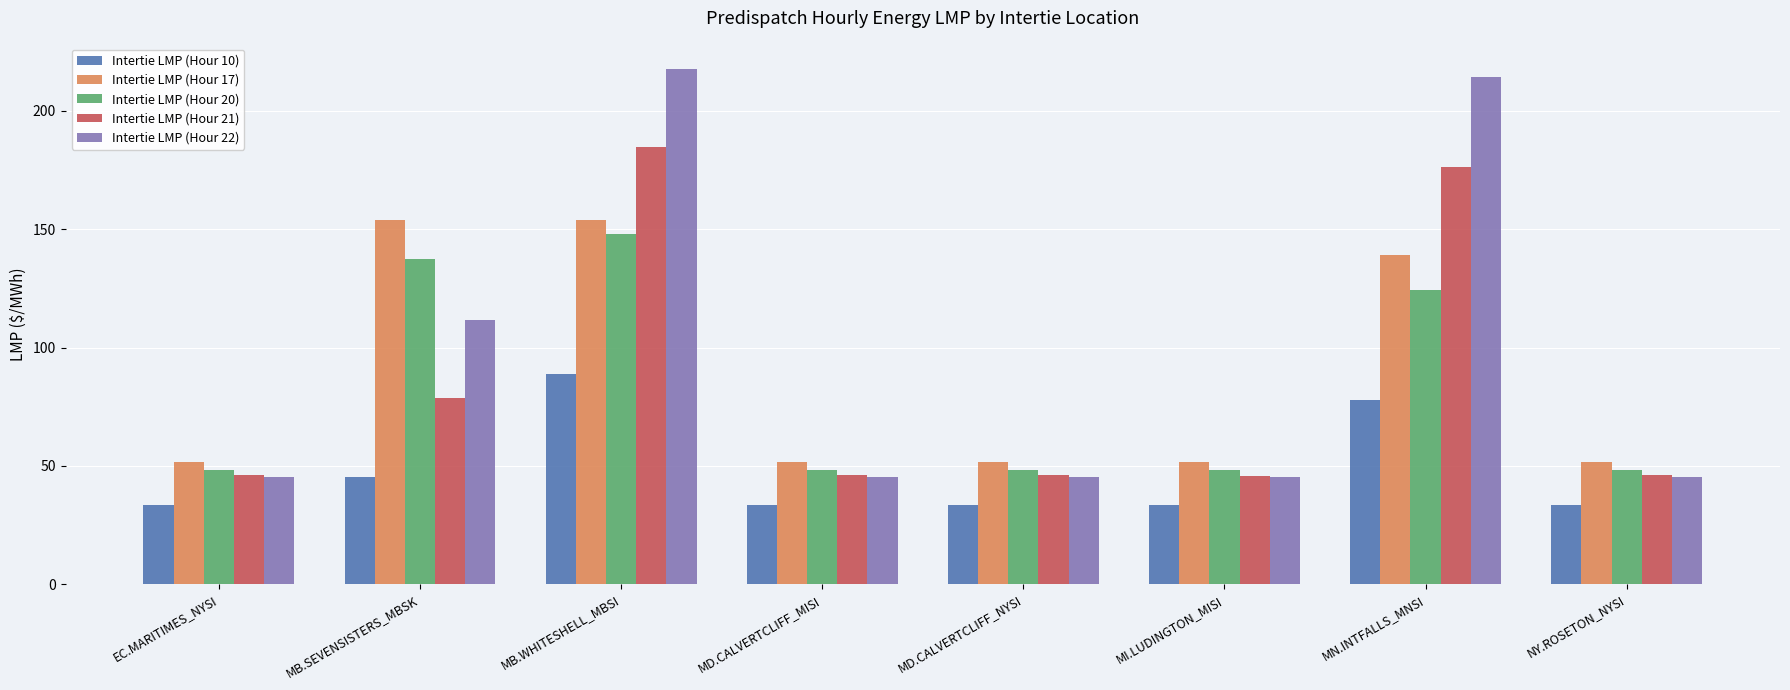

What is the minimum value for Intertie LMP (Hour 22)?

45.2